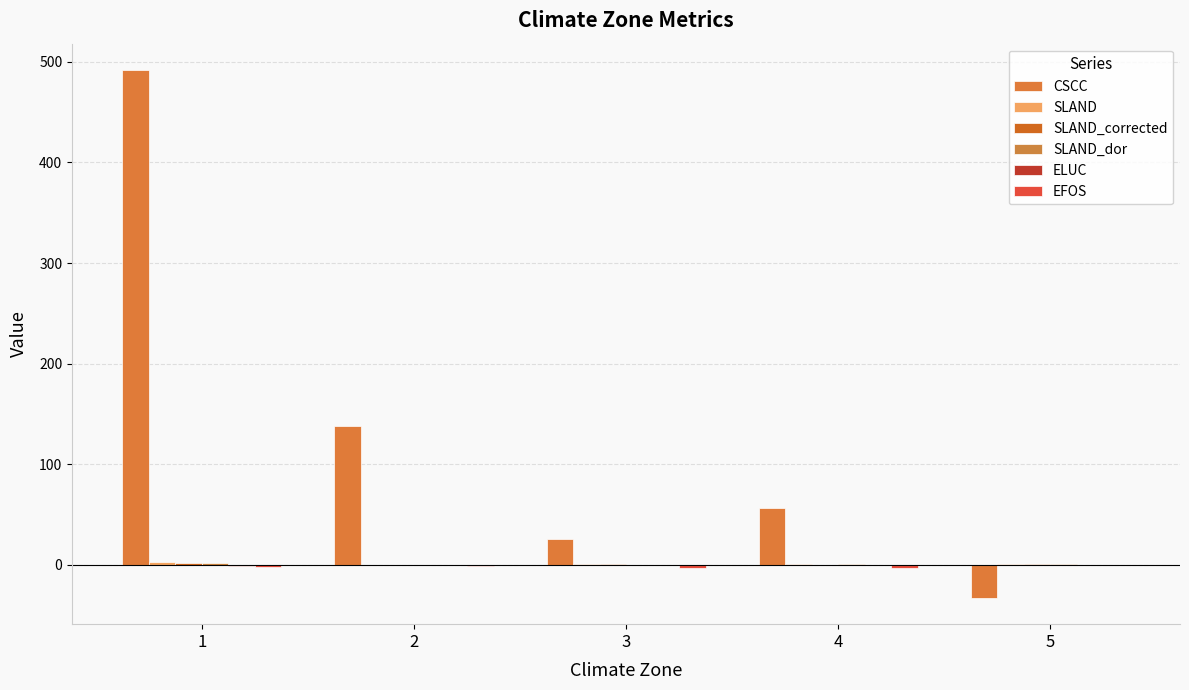

What is the spread (max minus min) of values at 4?

59.6